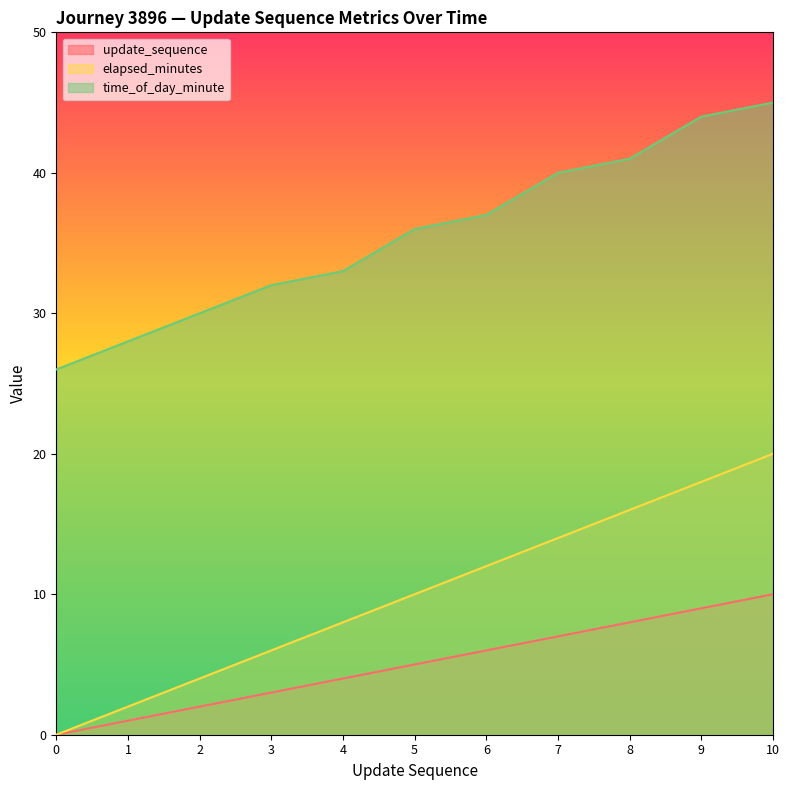

The value of update_sequence at 8 is 11. True or false?

False